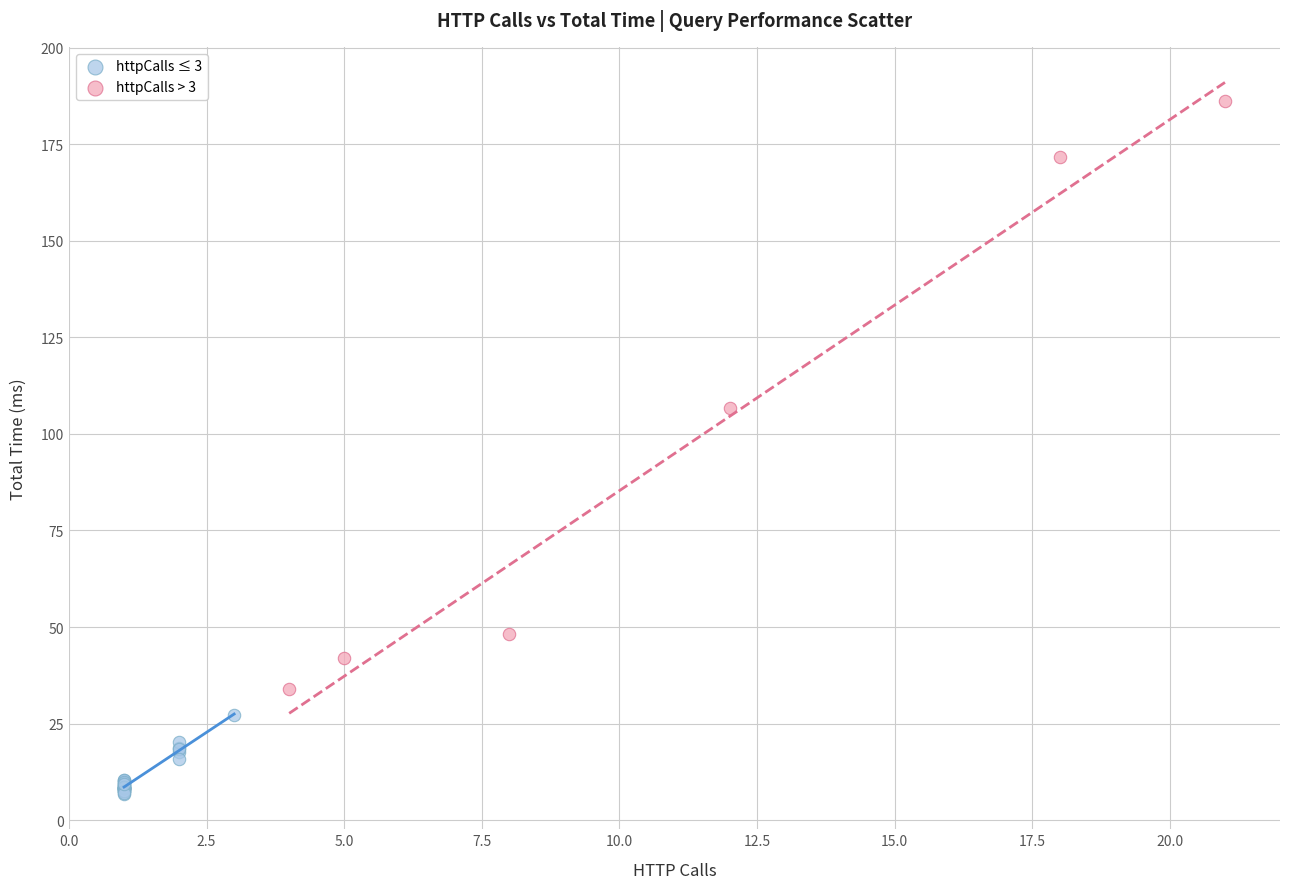

Which series reaches the minimum Y coordinate?

httpCalls ≤ 3